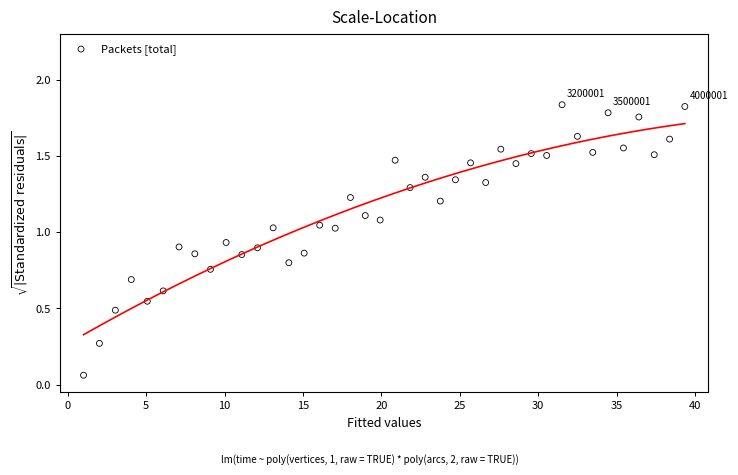

What is the range of X values (max minus min)?

38.3